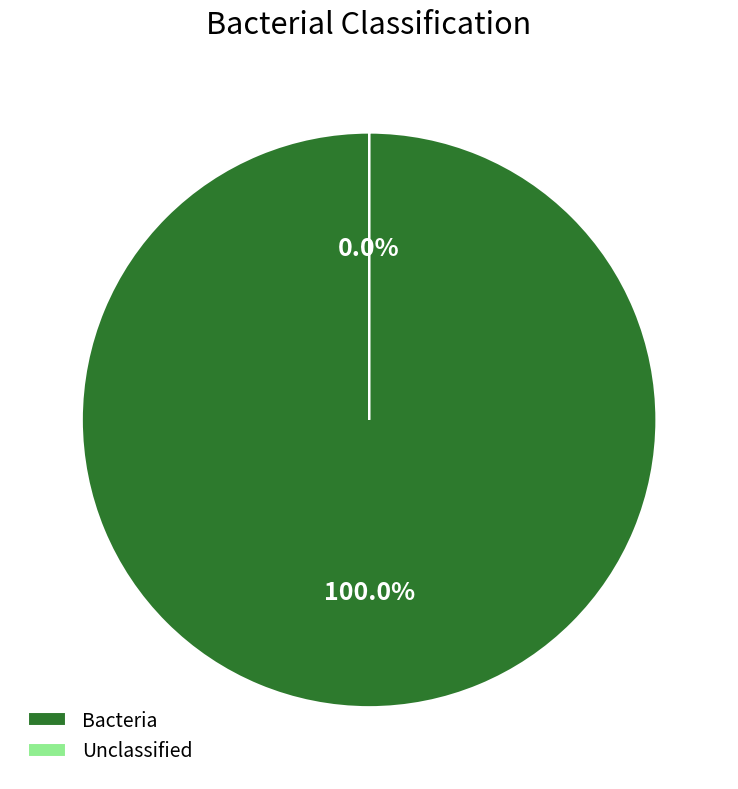

What is the change in value from Bacteria to Unclassified?

-81996